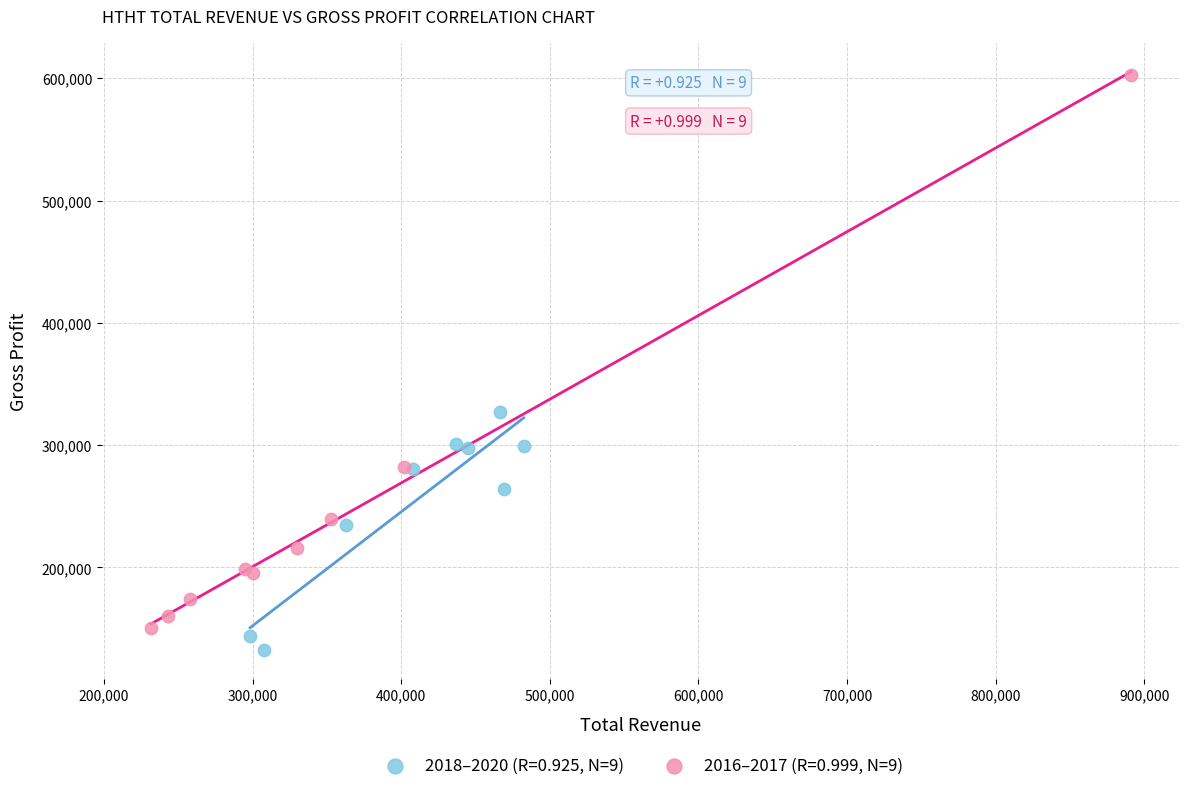

Which series has the largest Y range (max minus min)?

2016–2017 (R=0.999, N=9)